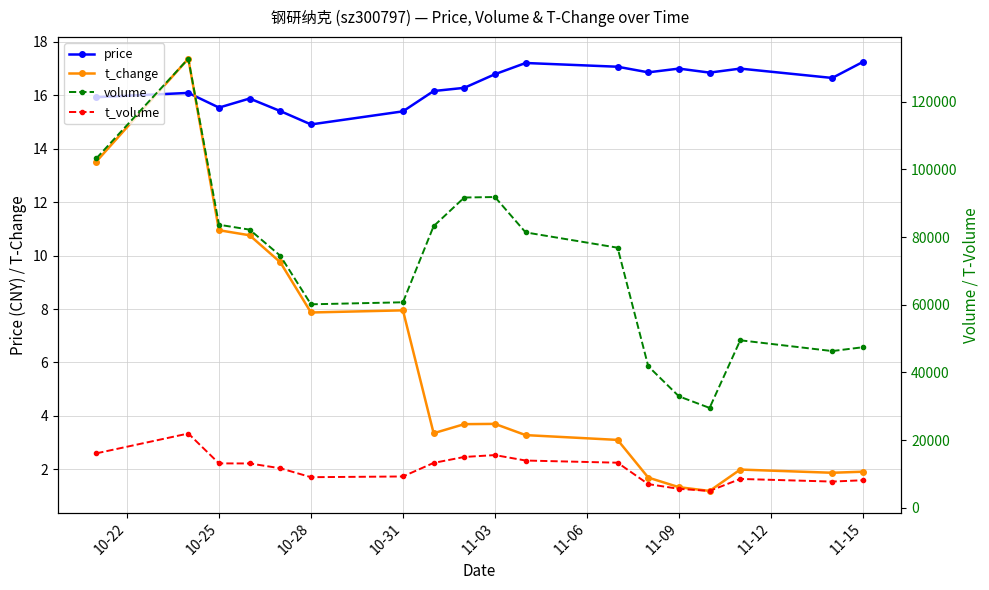

True or false: volume has a value of 38920.3 at 14.

False